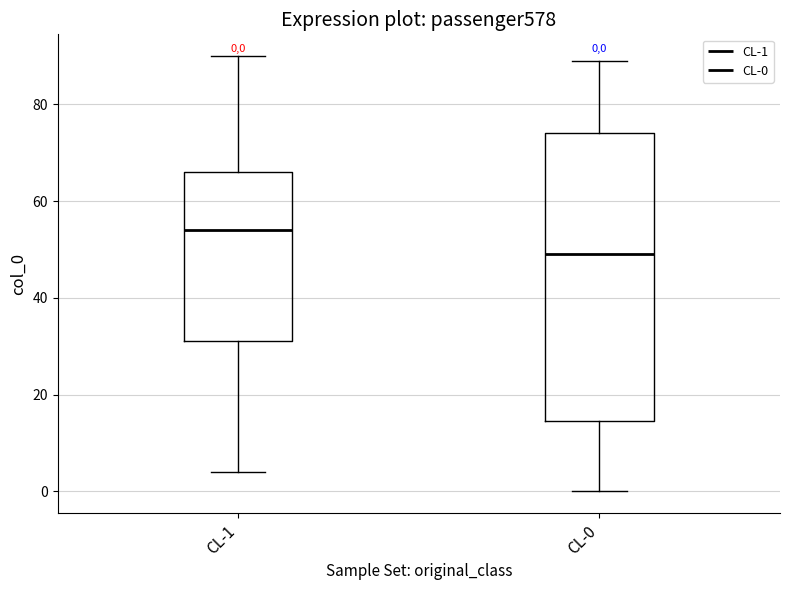

Comparing the boxes themselves (not the whiskers), which one is the tallest?

CL-0